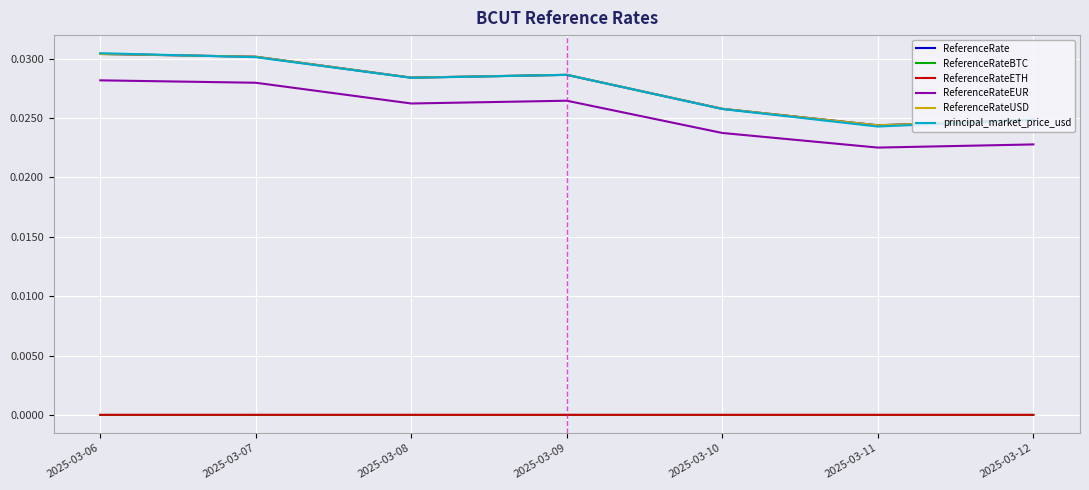

Does the chart display data point markers on the line(s)?

No